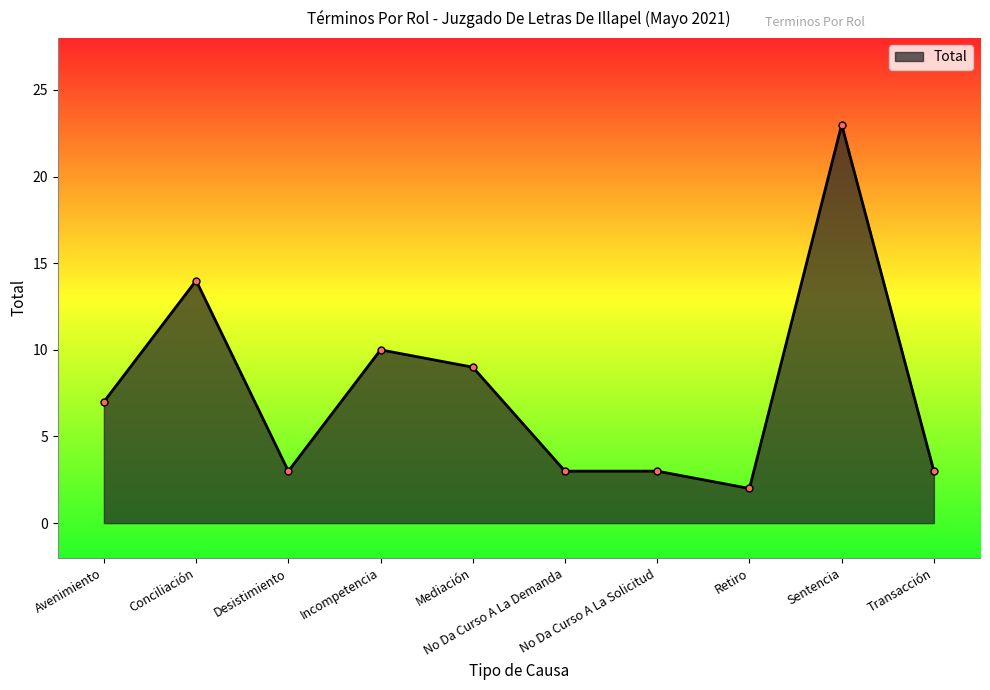

What is the change in value from No Da Curso A La Demanda to Sentencia?

+20